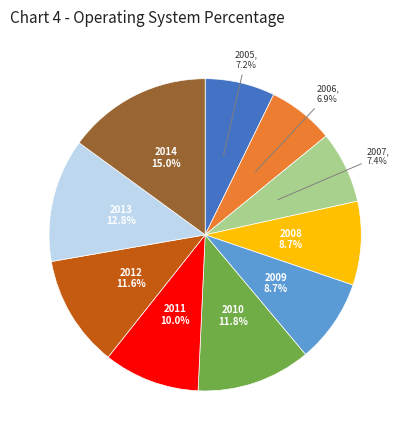

Does any single category account for the majority?

No